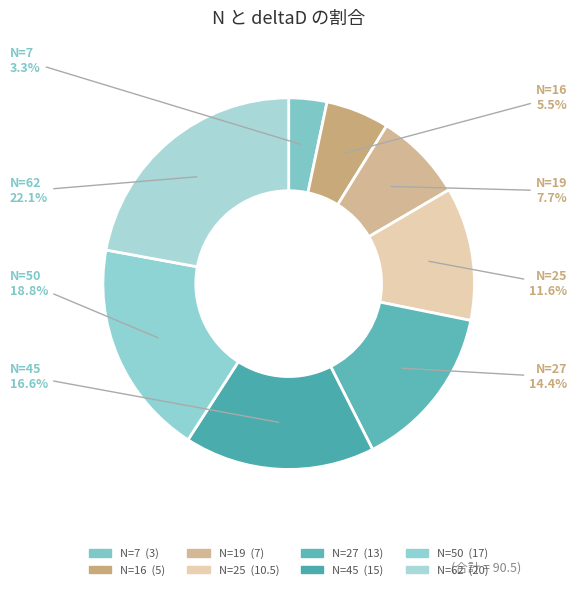

Which slice is the largest?

N=62